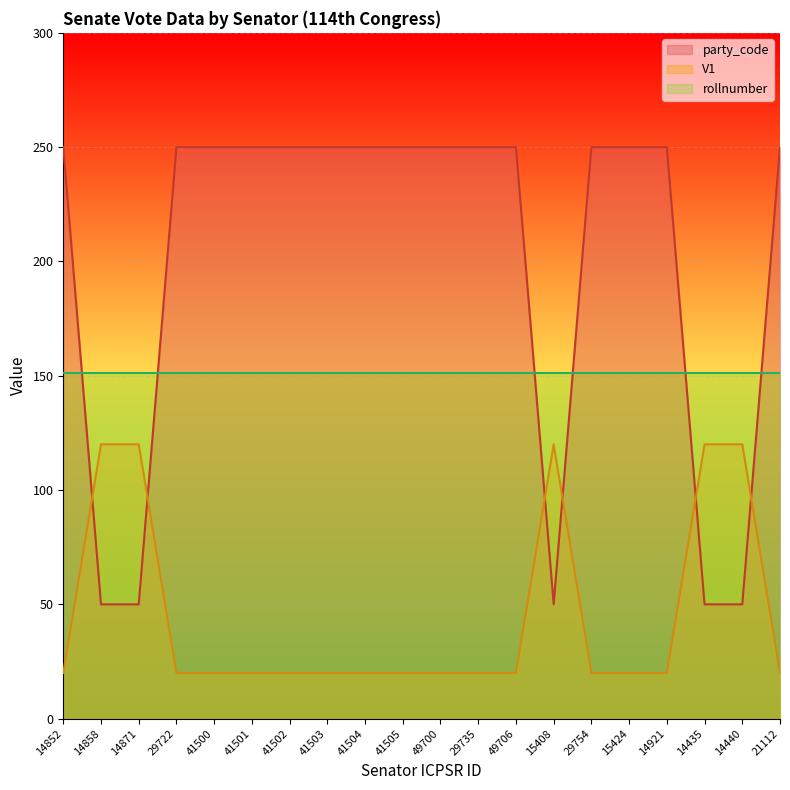

What is the highest value of the party_code series?

250.0